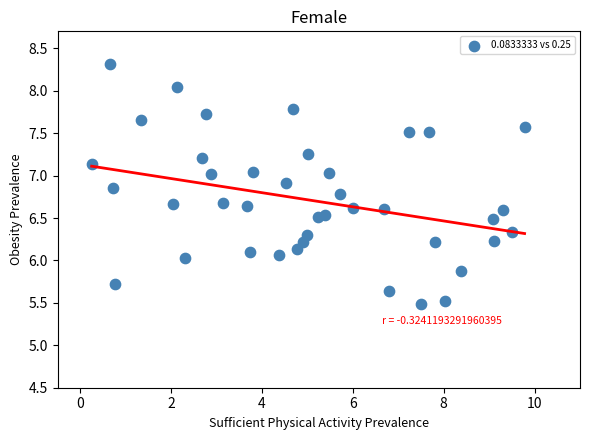

What is the range of X values (max minus min)?

9.5